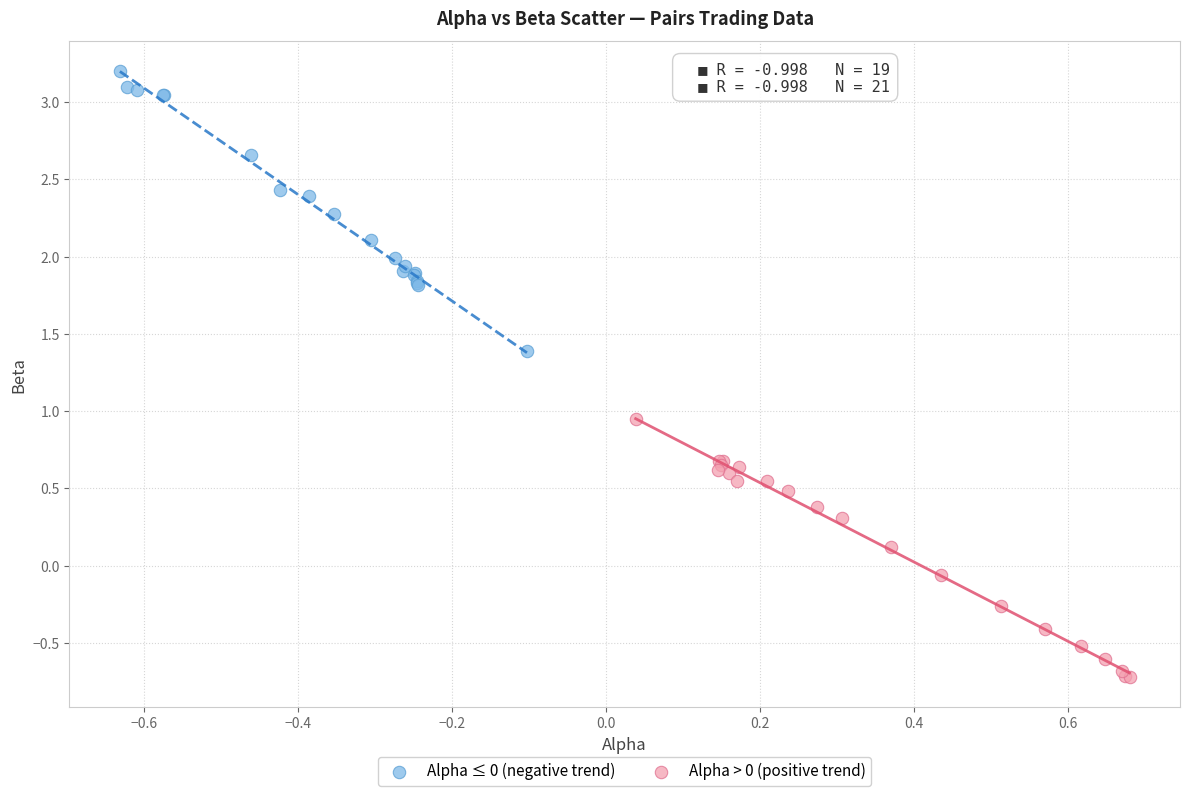

Which series contains the lowest Y value?

Alpha > 0 (positive trend)